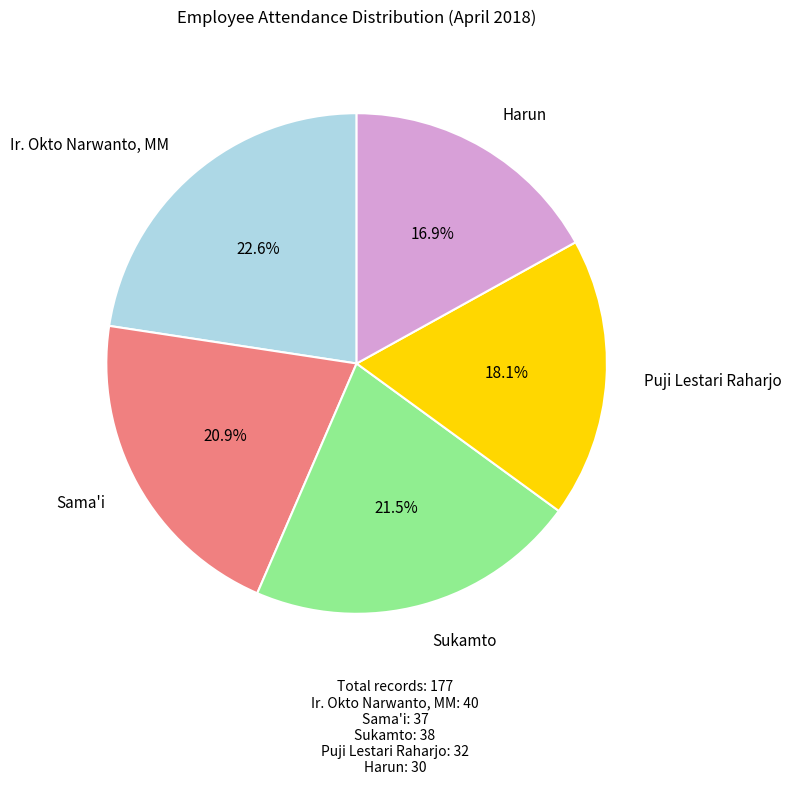

How many slices are in this pie chart?

5